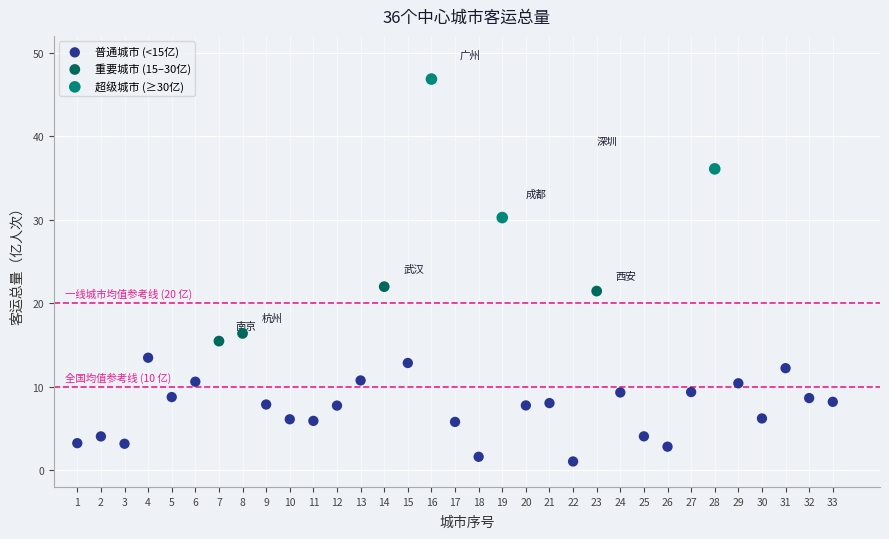

Which series contains the lowest Y value?

普通城市 (<15亿)